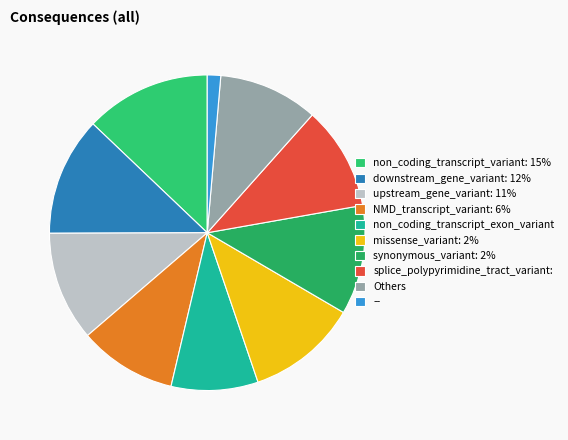

Which category has the biggest portion of the pie?

non_coding_transcript_variant: 15%